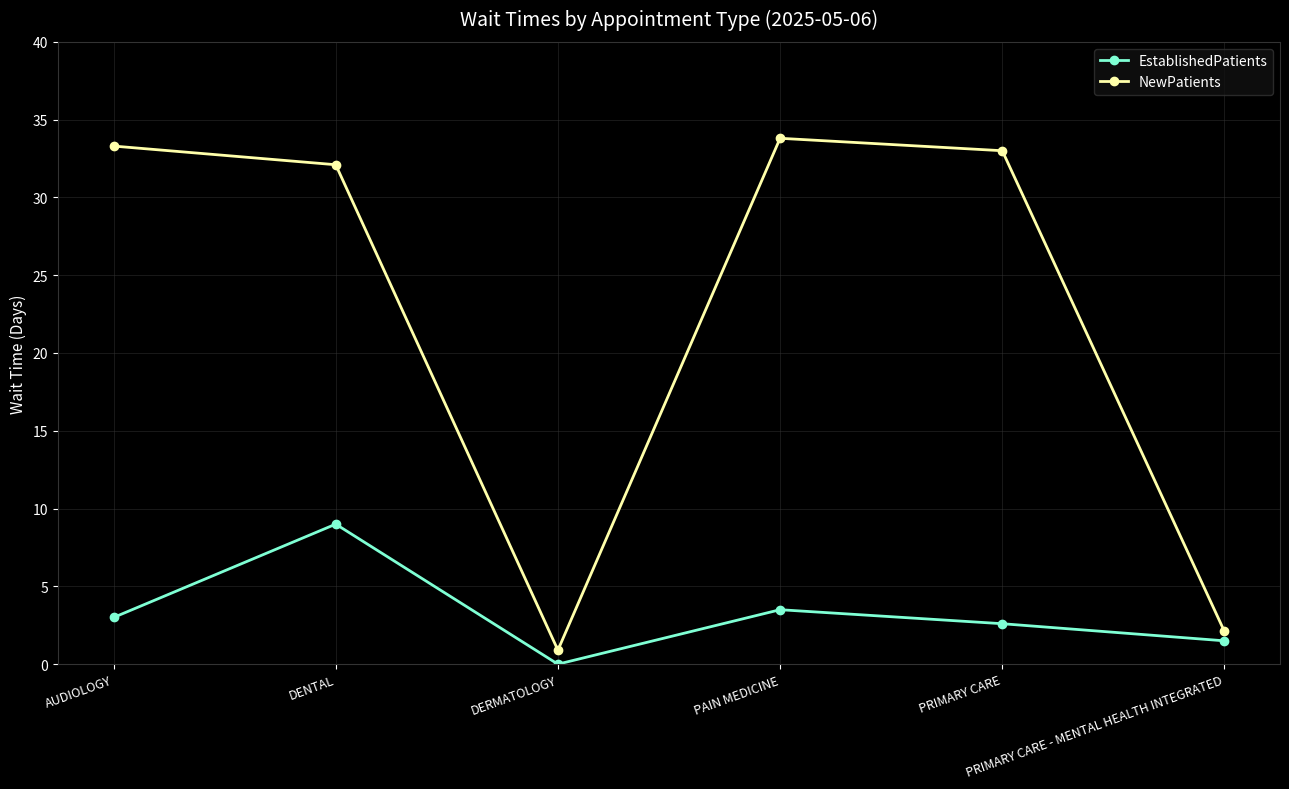

Where is the first local minimum for EstablishedPatients?

DERMATOLOGY